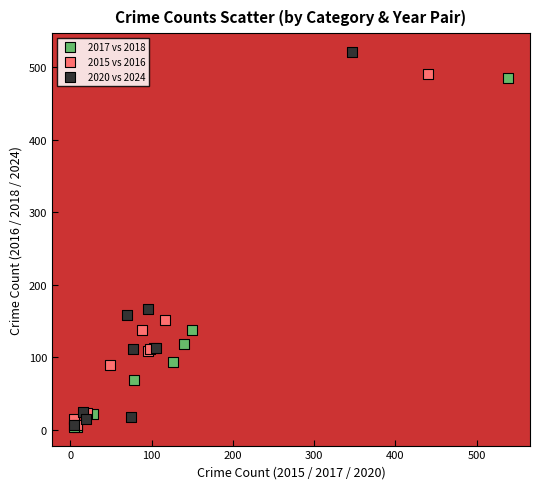

Which series reaches the maximum Y coordinate?

2020 vs 2024